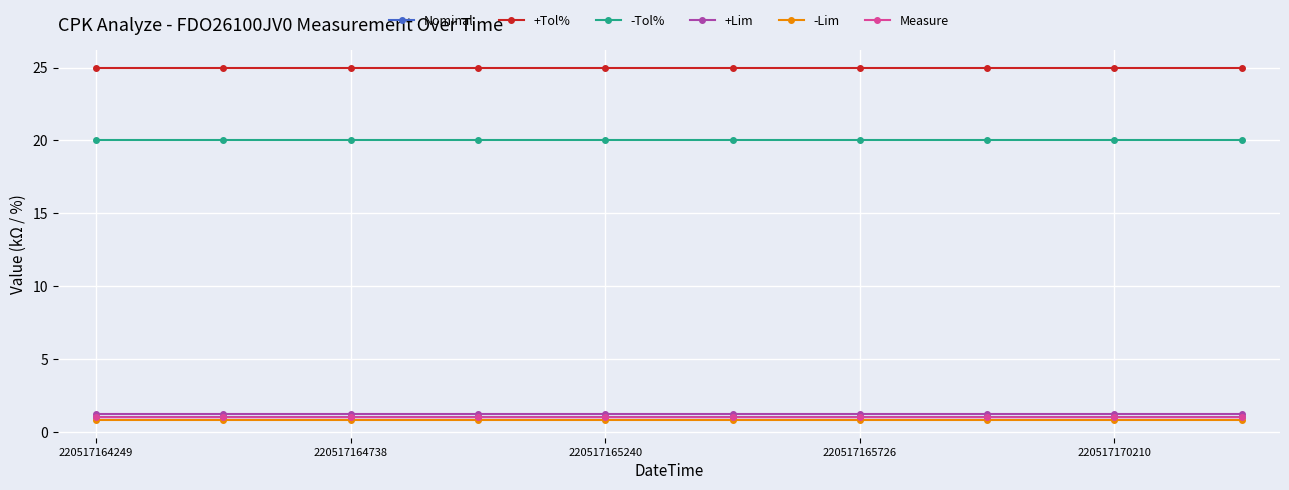

Which series has the largest total across all categories?

+Tol%